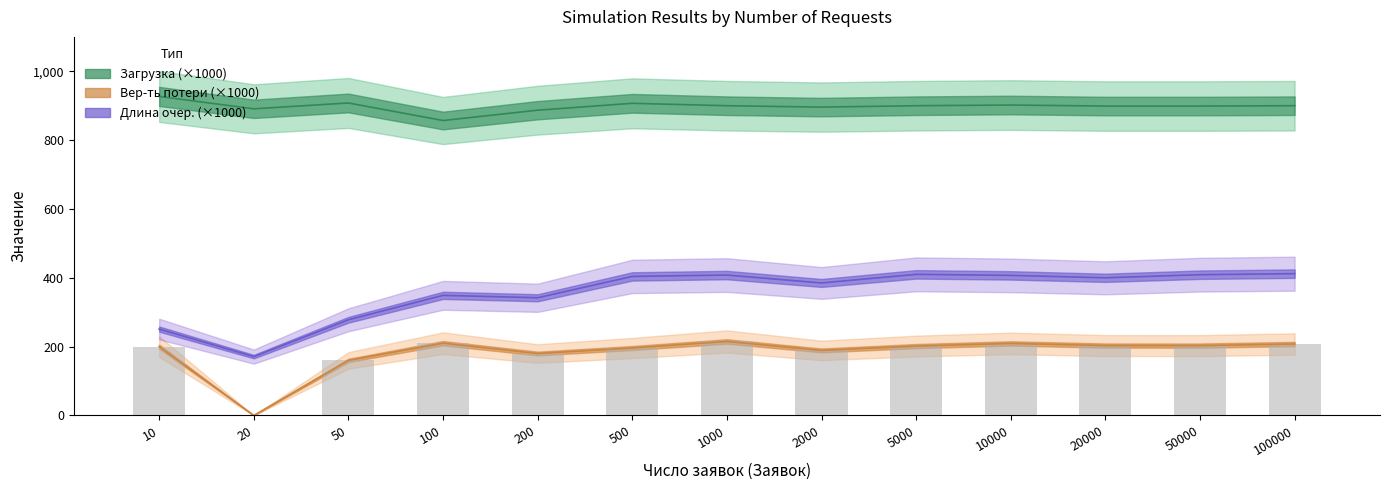

At which category does the chart reach its peak across all series?

10